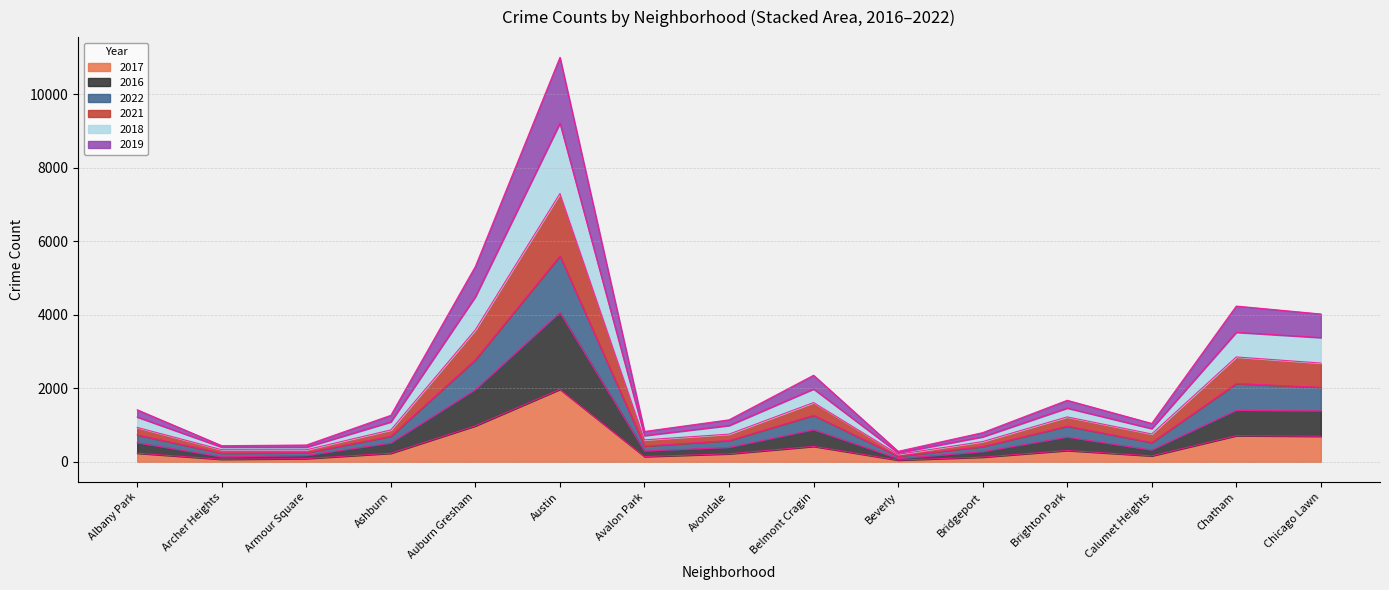

At which label does 2017 reach its peak?

Austin